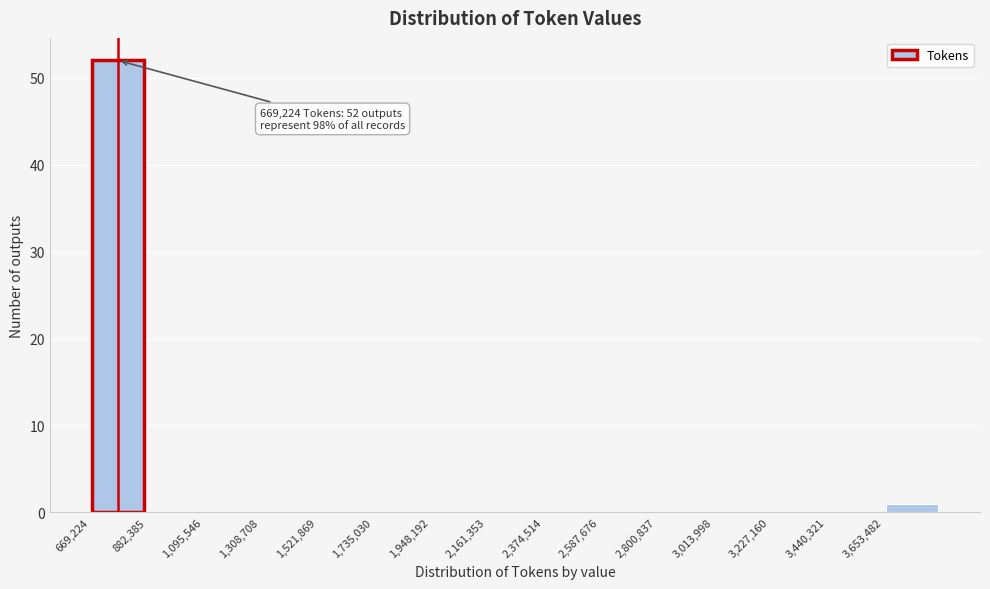

Which range on the x-axis has the tallest bar?

650000 to 900000